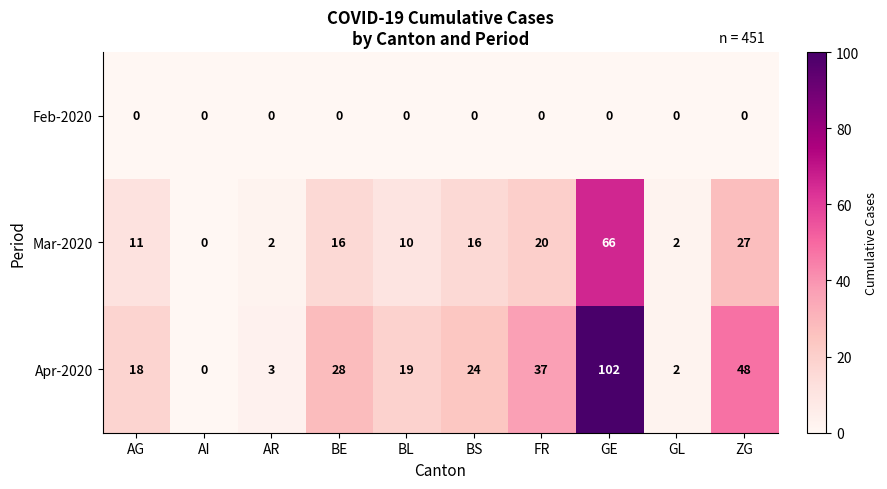

What is the sum of all Mar-2020 values?

170